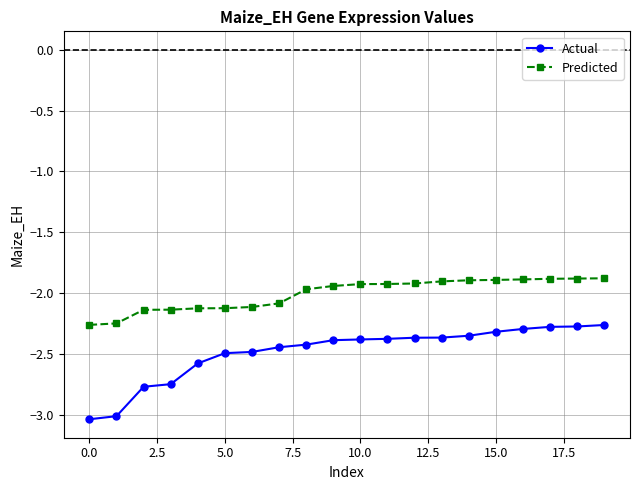

True or false: Actual and Predicted cross at least once.

False